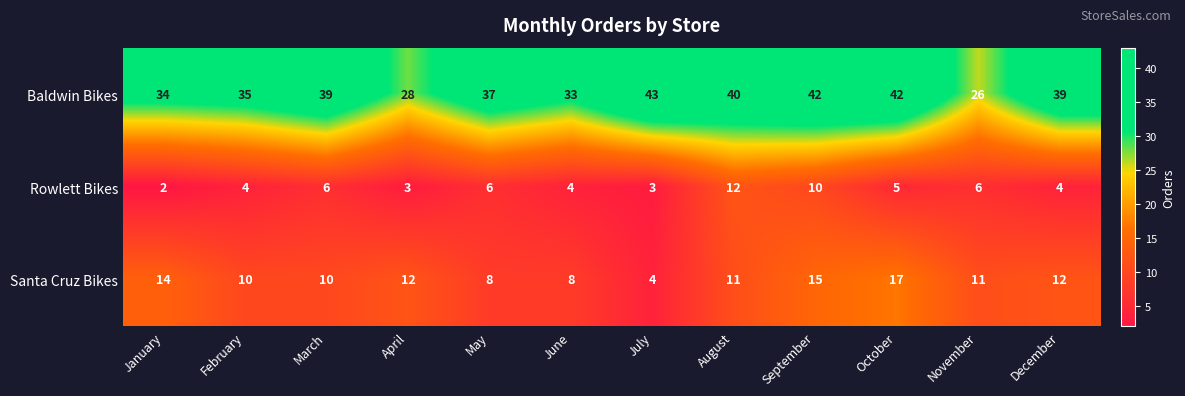

How many series are shown in this chart?

3